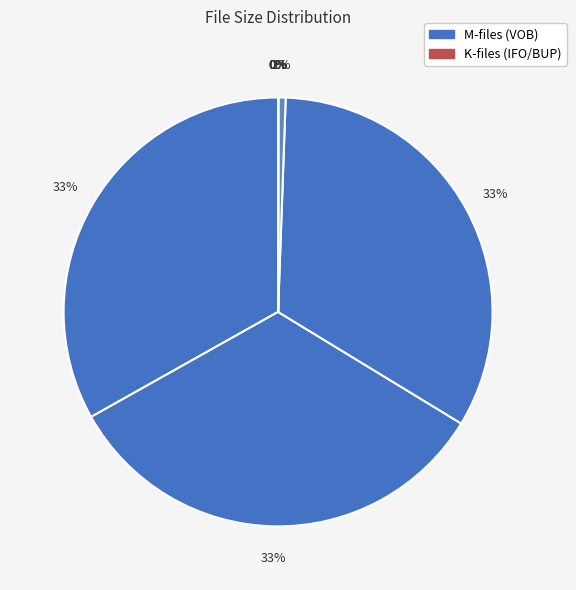

What is the smallest slice in the pie chart?

VIDEO_TS.IFO